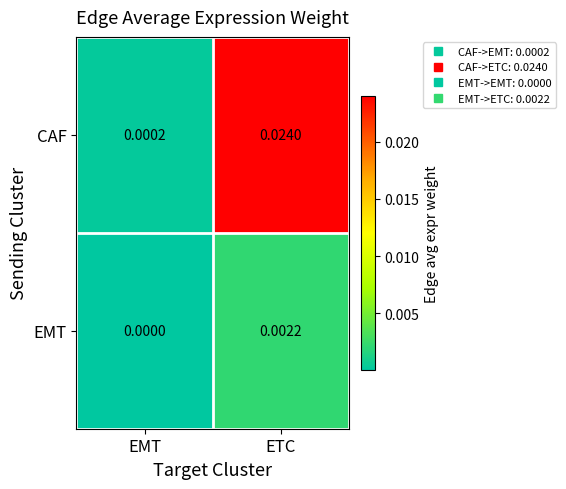

At which category is the sum across all series the highest?

ETC